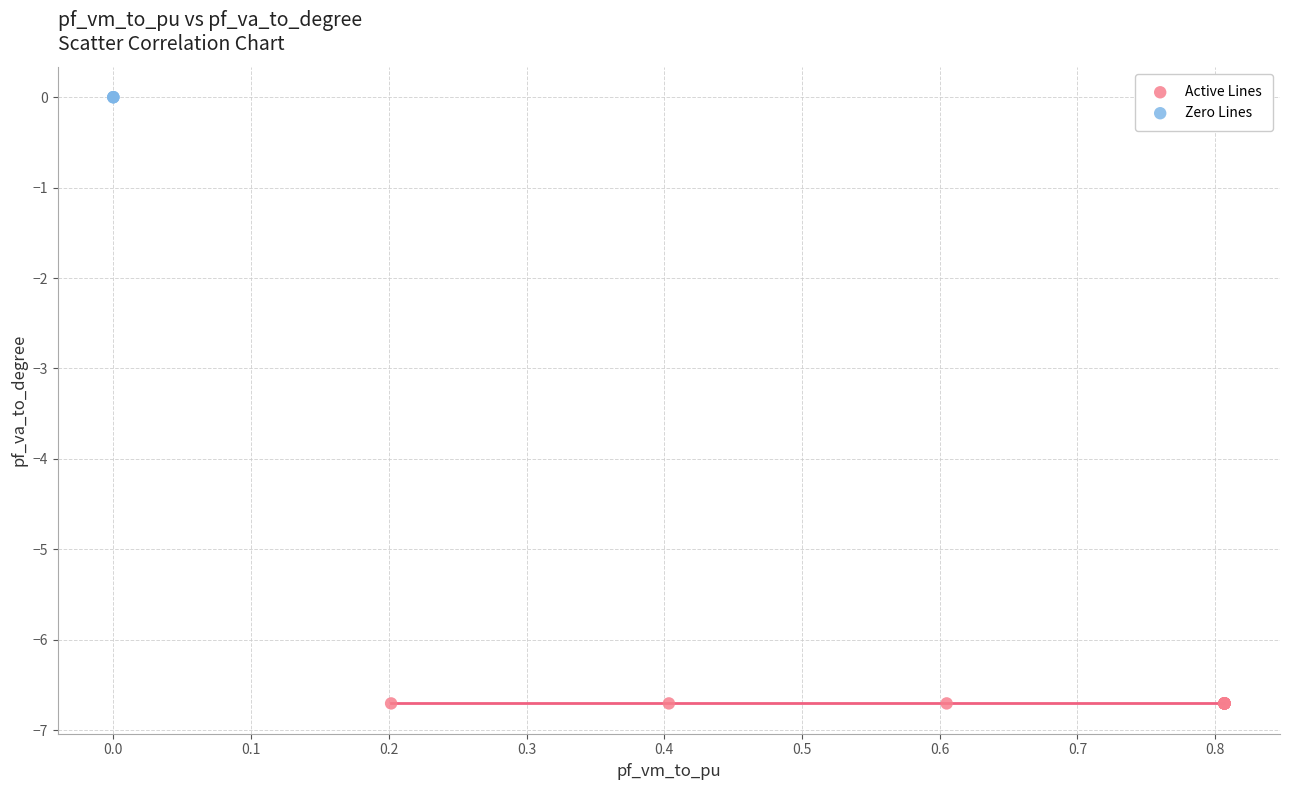

Which series reaches the minimum Y coordinate?

Active Lines